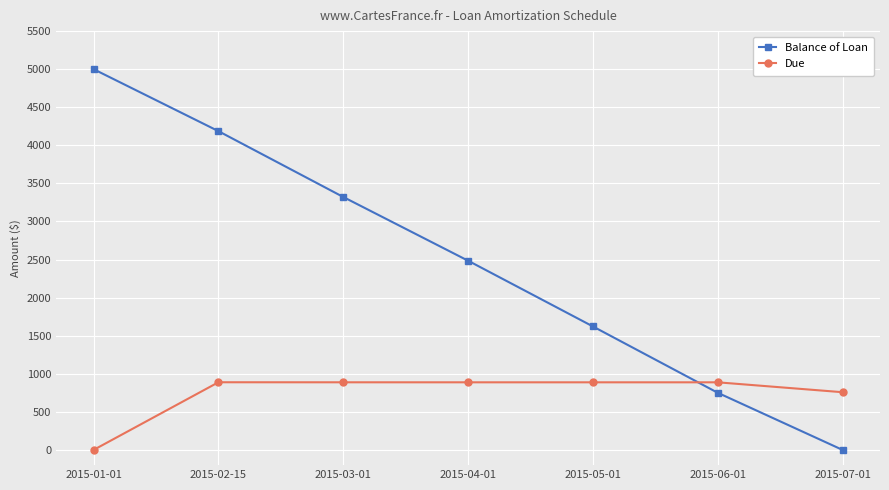

Which series has the largest total across all categories?

Balance of Loan